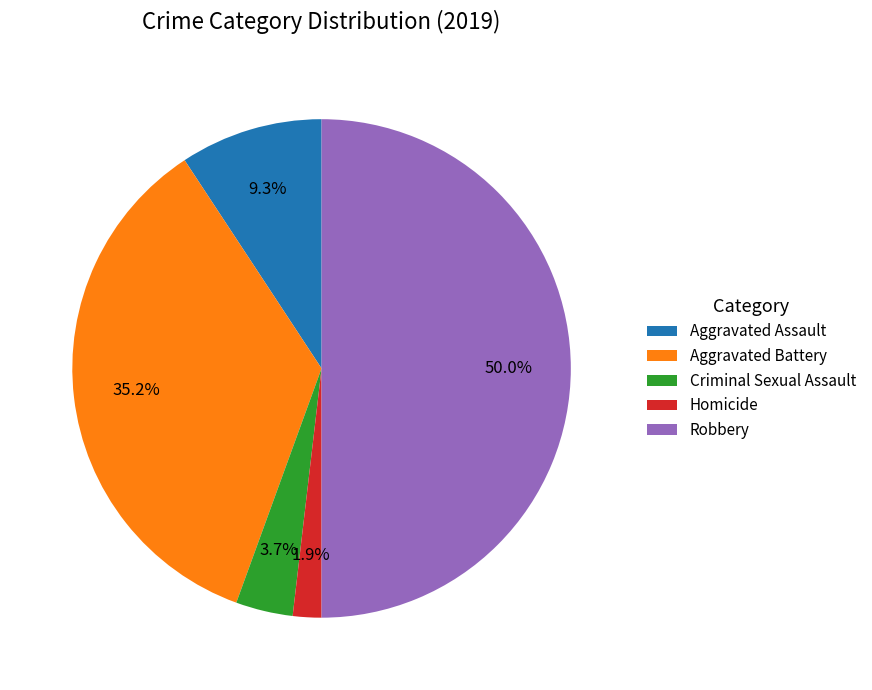

Does Aggravated Battery account for over 50% of the chart?

No